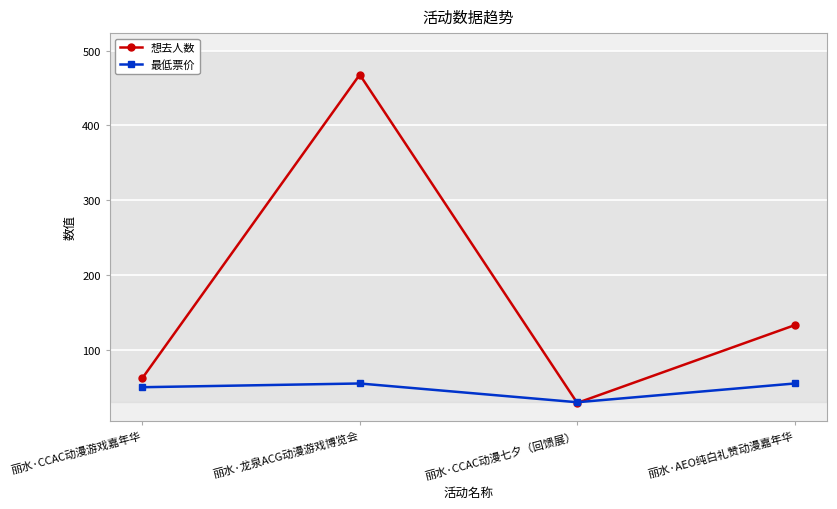

Between 丽水·龙泉ACG动漫游戏博览会 and 丽水·CCAC动漫七夕（回馈展）, which series saw the biggest shift?

想去人数